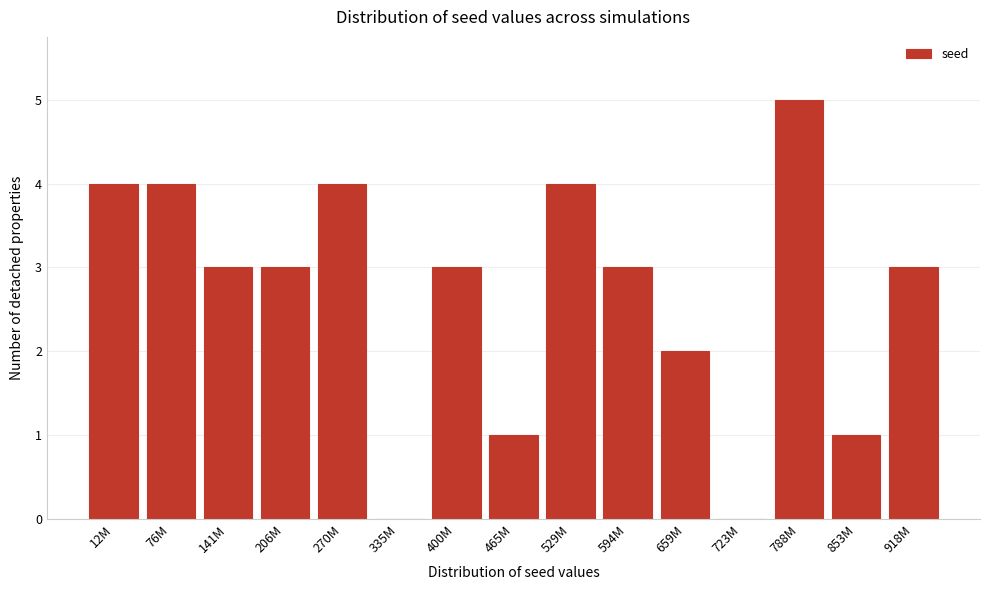

Reading left to right, transcribe all the data shown in this chart.

12M=4	76M=4	141M=3	206M=3	270M=4	335M=0	400M=3	465M=1	529M=4	594M=3	659M=2	723M=0	788M=5	853M=1	918M=3